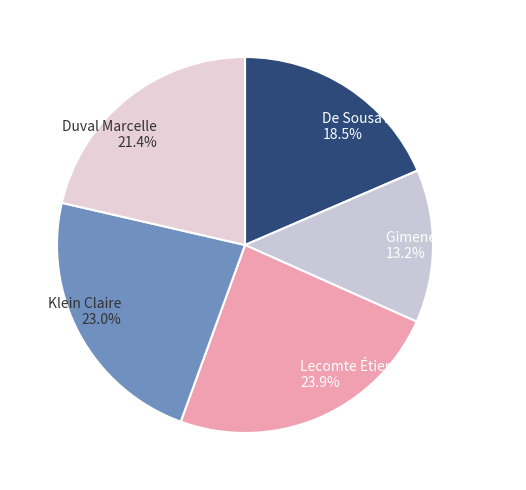

Rank the categories by value from highest to lowest.

Lecomte Étienne, Klein Claire, Duval Marcelle, De Sousa Alfred, Gimenez Jacqueline